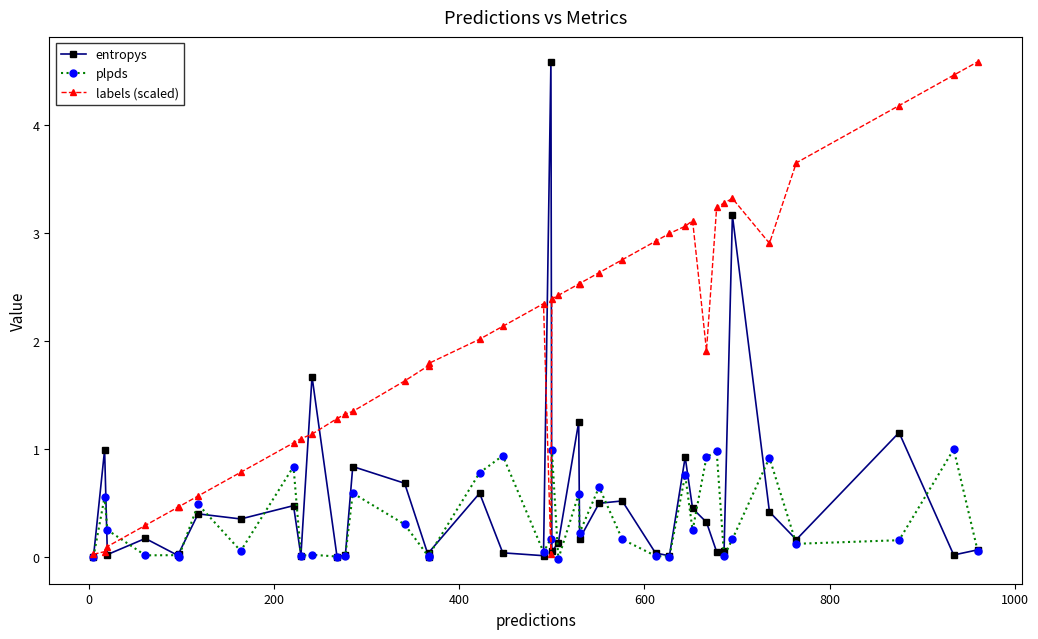

Which series has the largest range (max minus min)?

entropys